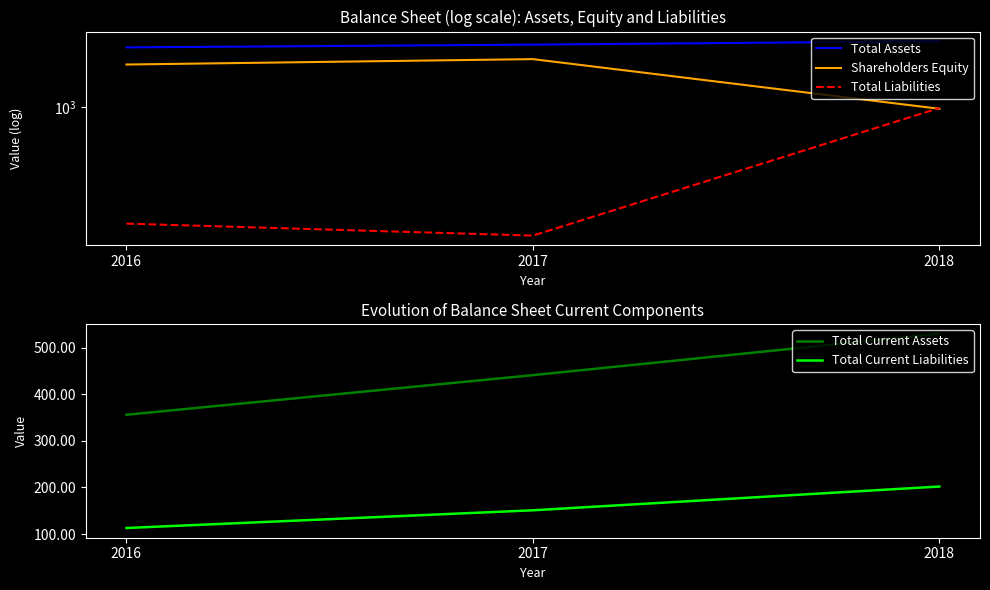

True or false: Total Current Liabilities has a value of 202 at 2018.

True